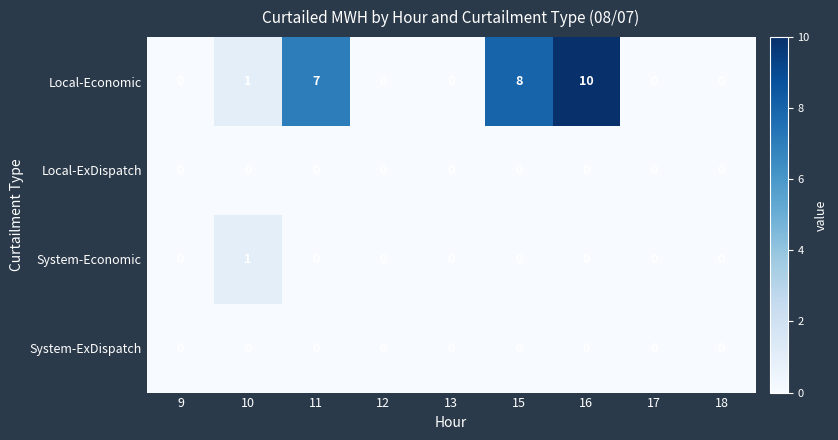

Which label corresponds to the largest value in the chart?

16